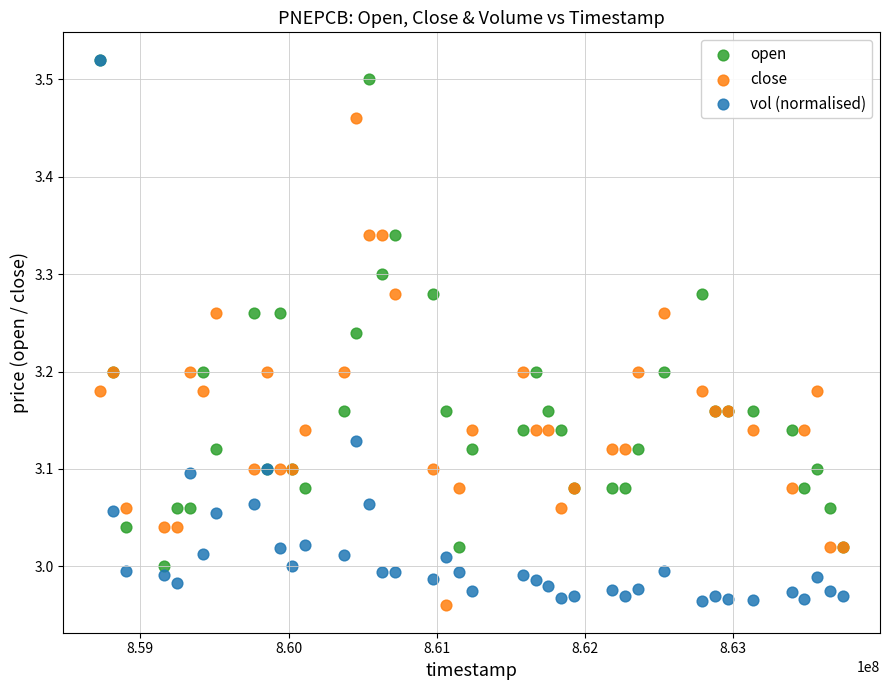

What are all the series names shown in the legend?

open, close, vol (normalised)